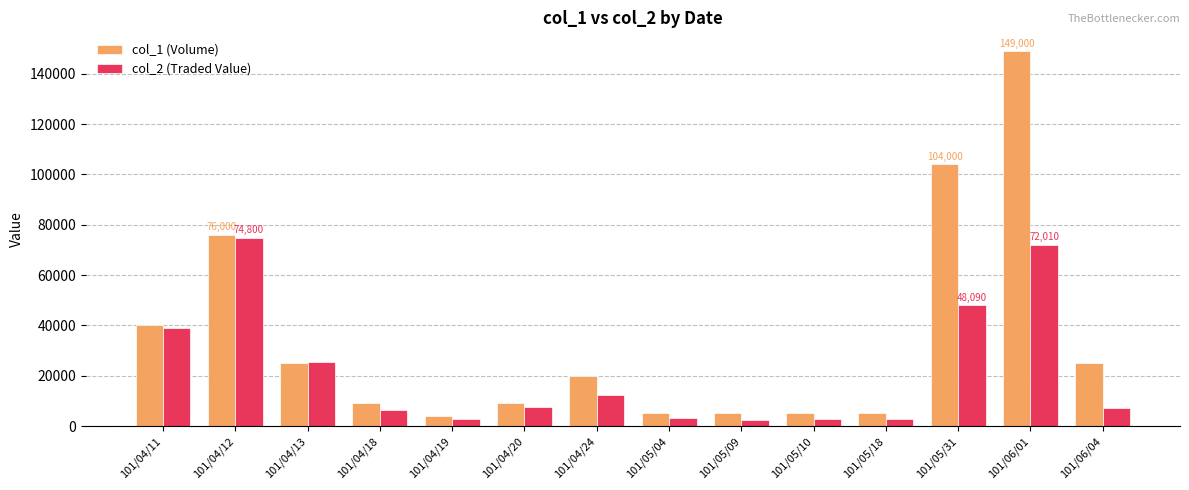

List the series in order of their peak value, highest first.

col_1 (Volume), col_2 (Traded Value)